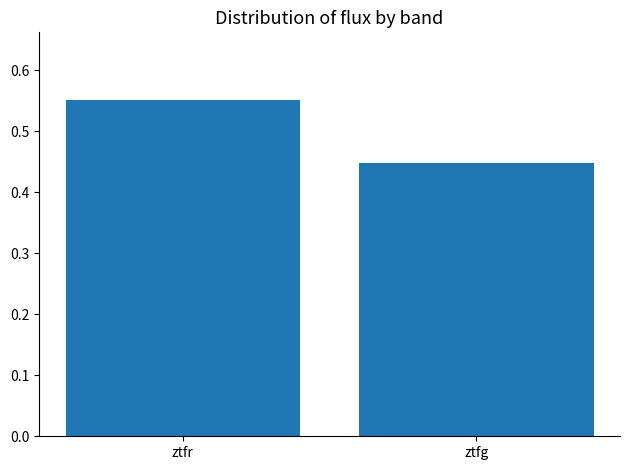

What is the change in value from ztfr to ztfg?

-0.1